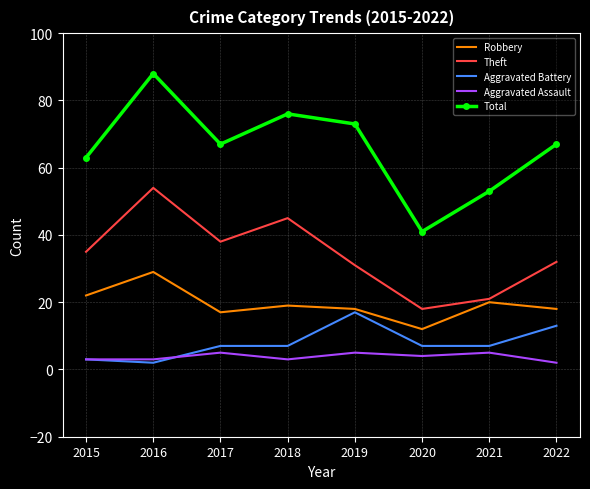

True or false: Robbery and Aggravated Assault intersect in this chart.

False